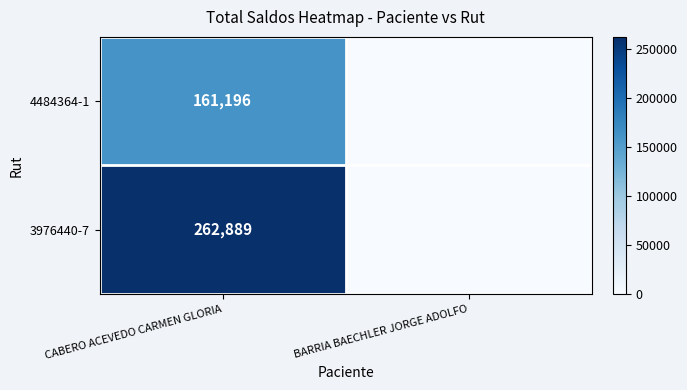

Is it true that 3976440-7 equals 132131 at CABERO ACEVEDO CARMEN GLORIA?

False